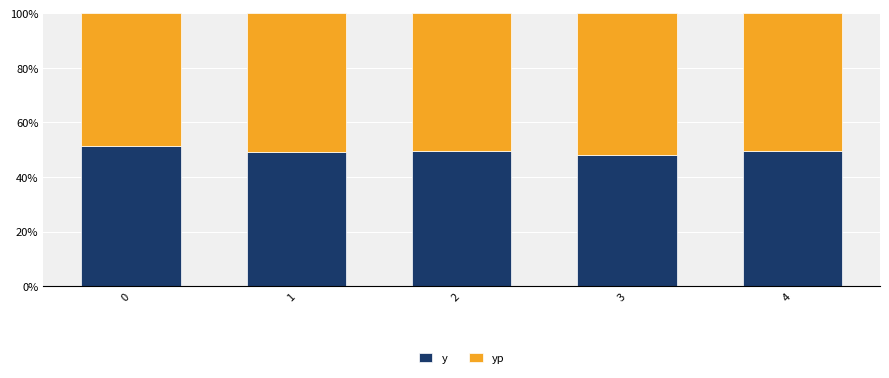

How many distinct data groups are displayed?

2